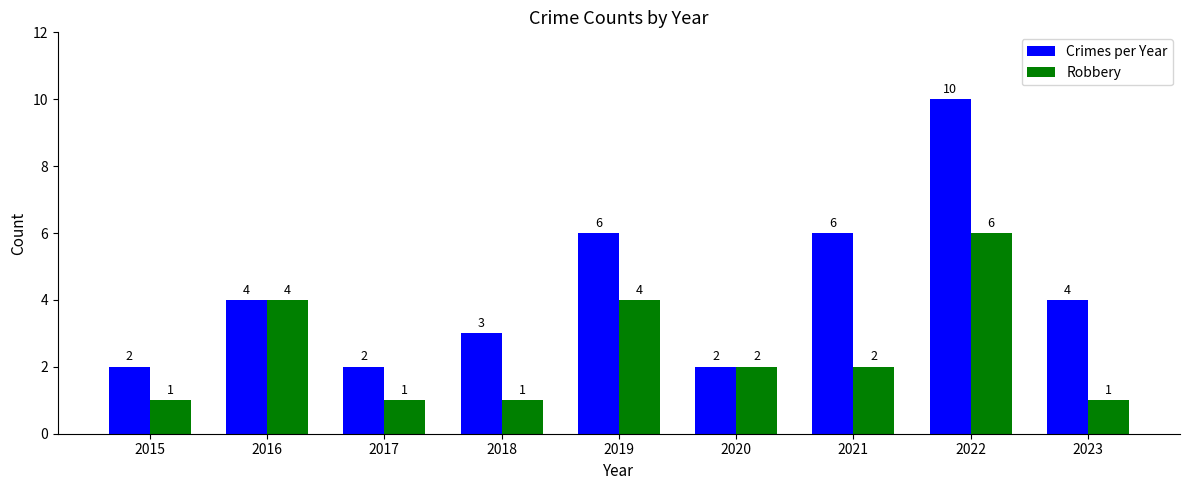

What is the highest value of the Crimes per Year series?

10